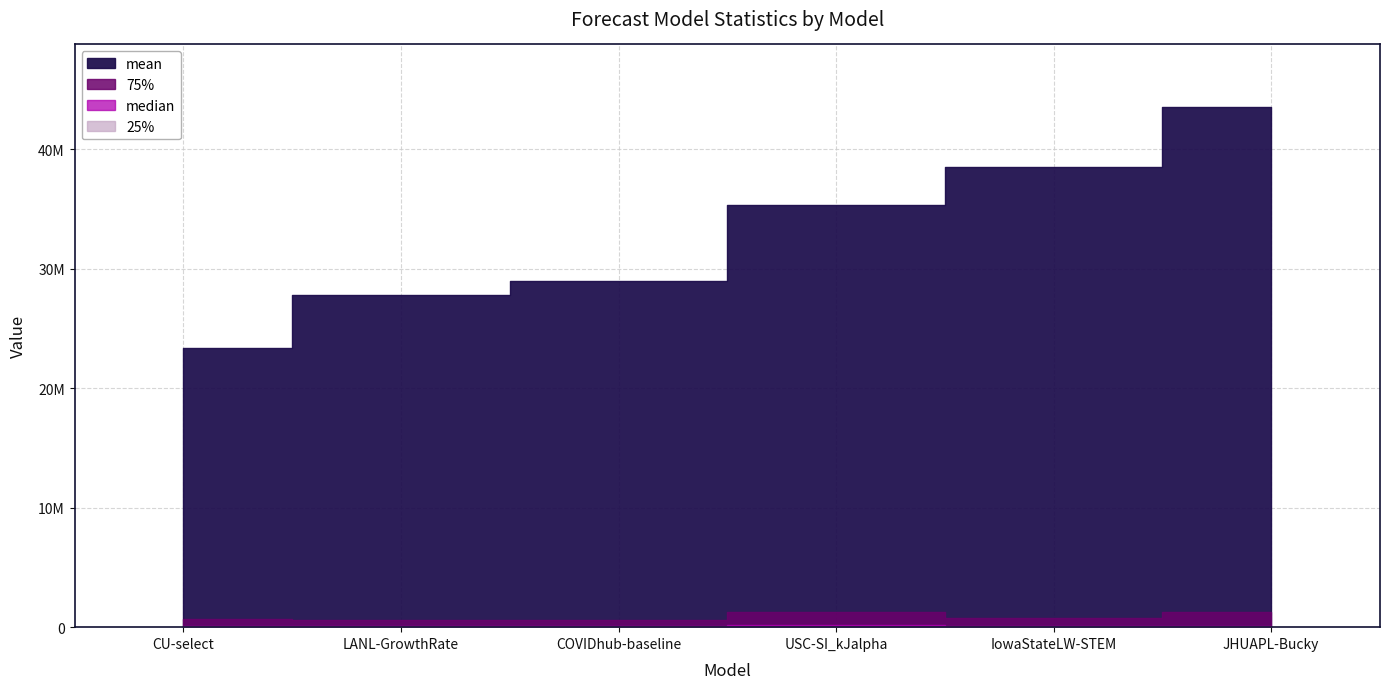

Between CU-select and USC-SI_kJalpha, which series saw the biggest shift?

mean